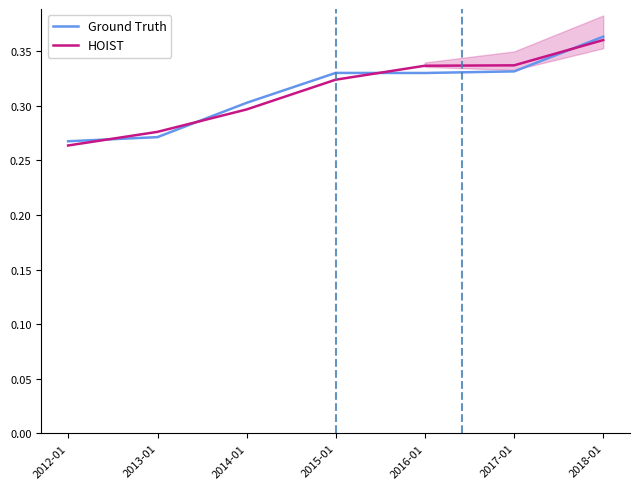

True or false: assetsavg and assets cross at least once.

True